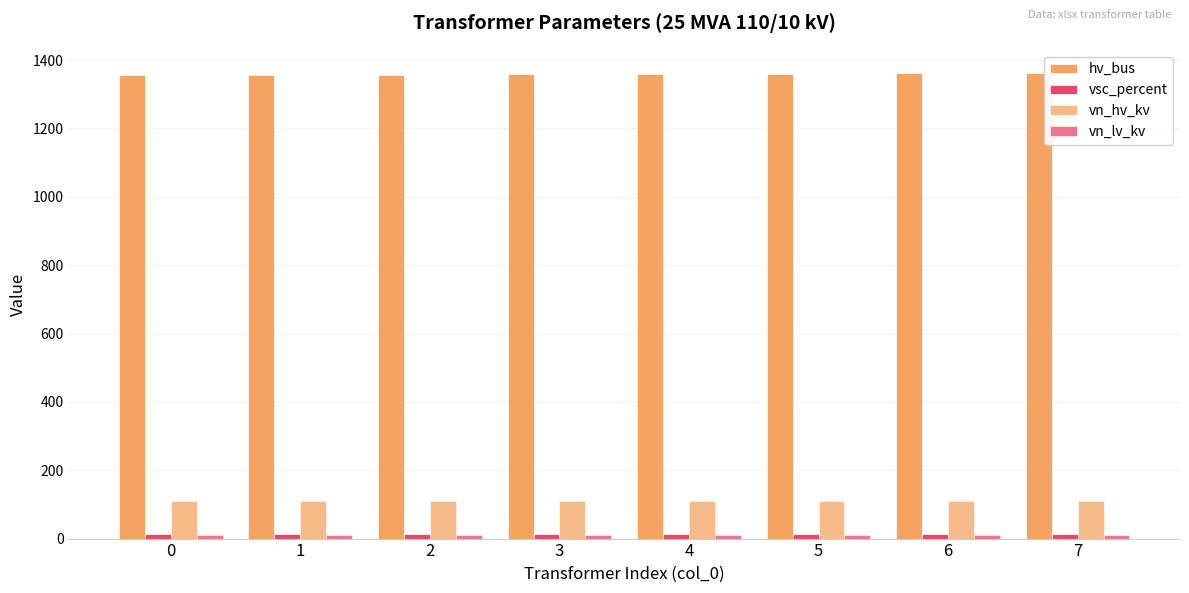

What is the sum of the vn_hv_kv values at 7 and 5?

220